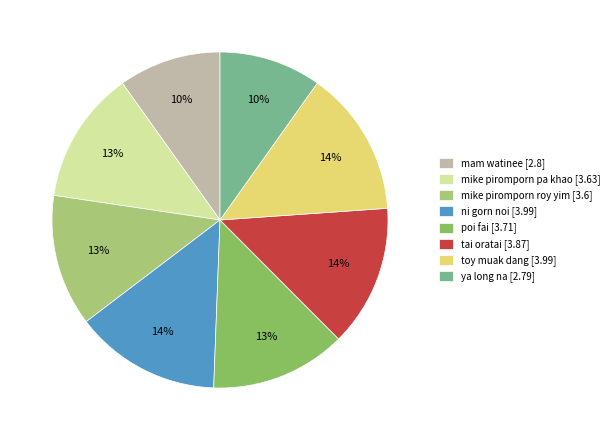

What percentage is the mam watinee [2.8] slice, to the nearest percent?

10%